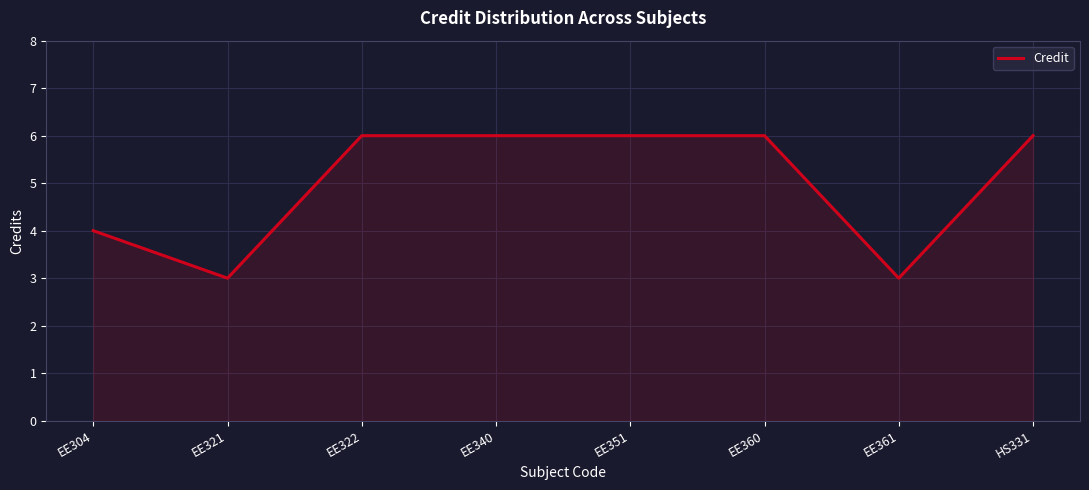

What is the difference between the values at EE304 and EE361?

1